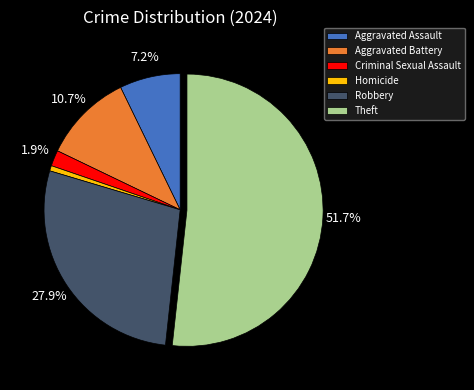

Which has a higher value, Theft or Criminal Sexual Assault?

Theft